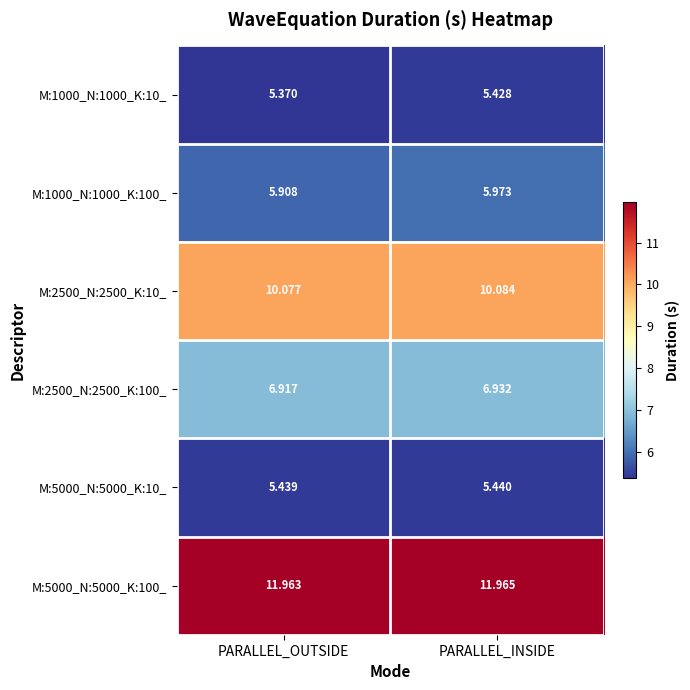

Rank the categories by M:2500_N:2500_K:10_ value from highest to lowest.

PARALLEL_INSIDE, PARALLEL_OUTSIDE